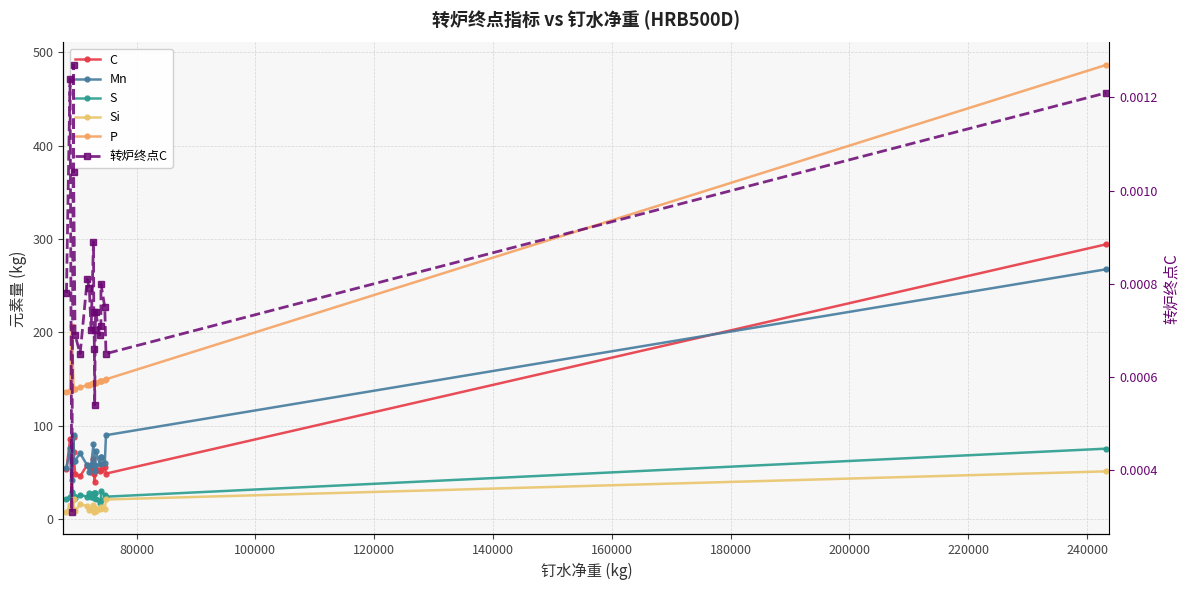

Is the value of 转炉终点C at 220000 greater than the value of S at 16?

No